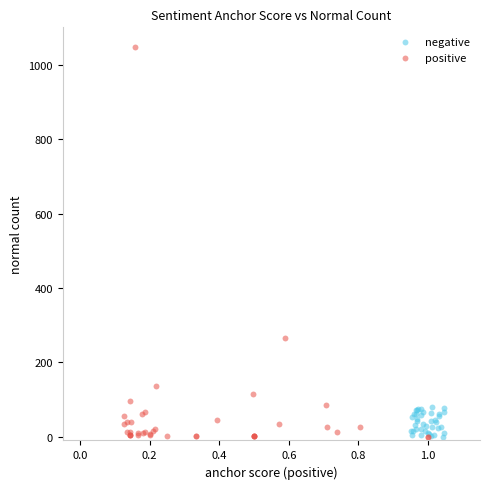

Which series has the largest Y range (max minus min)?

positive